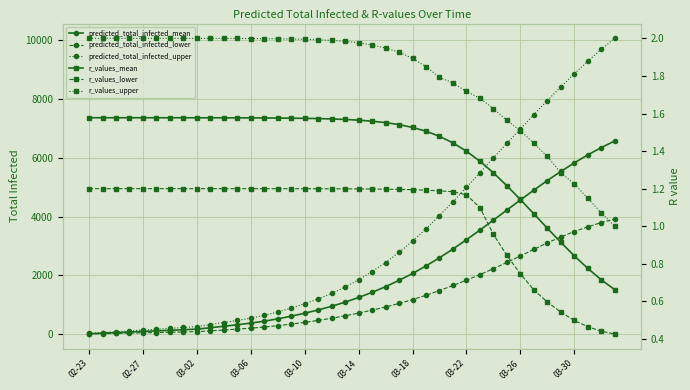

What position from the left is 03-02?

3